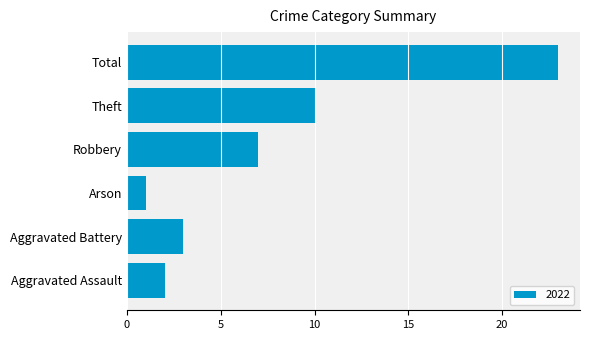

Between Aggravated Assault and Total, which is larger?

Total